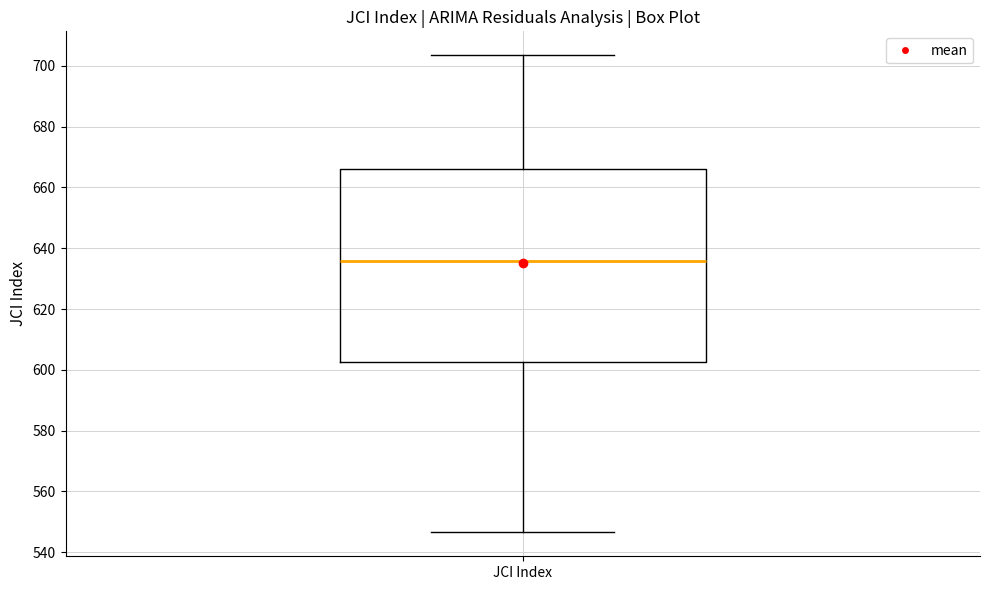

Transcribe this box plot: give where the median line is, the range the box spans, and where the two whiskers end, as read against the y-axis. The values are not printed on the chart, so give them approximately, as read against the axis.

median 636, box 602 to 666, whiskers 546 to 704